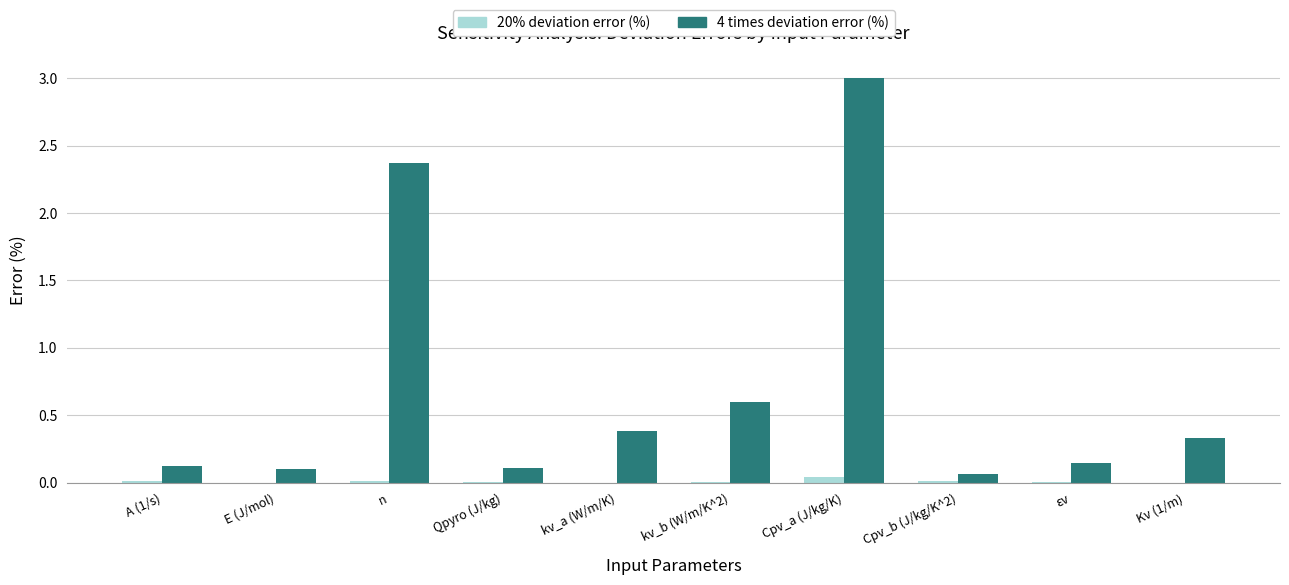

Between kv_a (W/m/K) and εv, which series saw the biggest shift?

4 times deviation error (%)